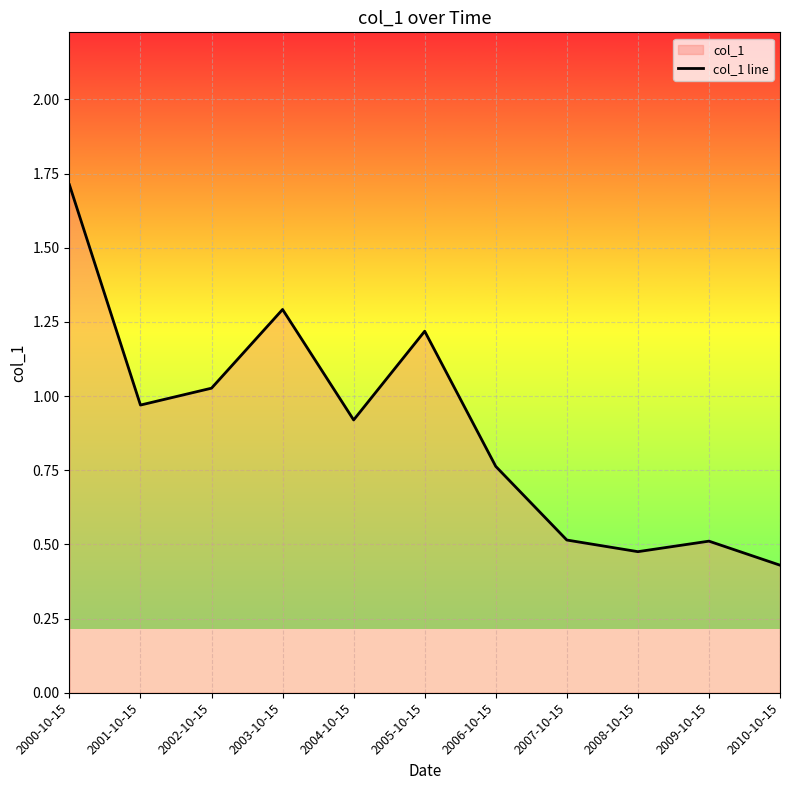

List the labels in order of value, smallest first.

2010-10-15, 2008-10-15, 2009-10-15, 2007-10-15, 2006-10-15, 2004-10-15, 2001-10-15, 2002-10-15, 2005-10-15, 2003-10-15, 2000-10-15